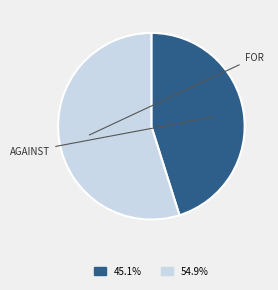

Is there a majority slice in this chart?

Yes